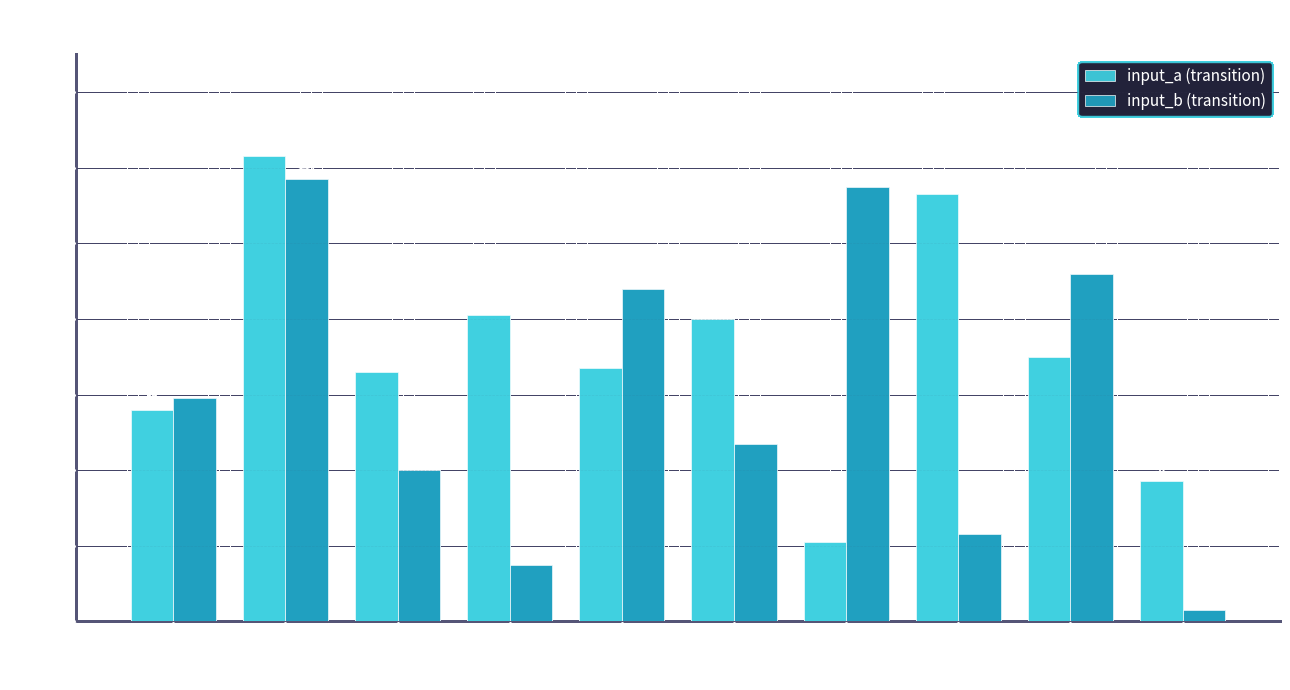

What is the approximate value of input_b (transition) at s4?

88